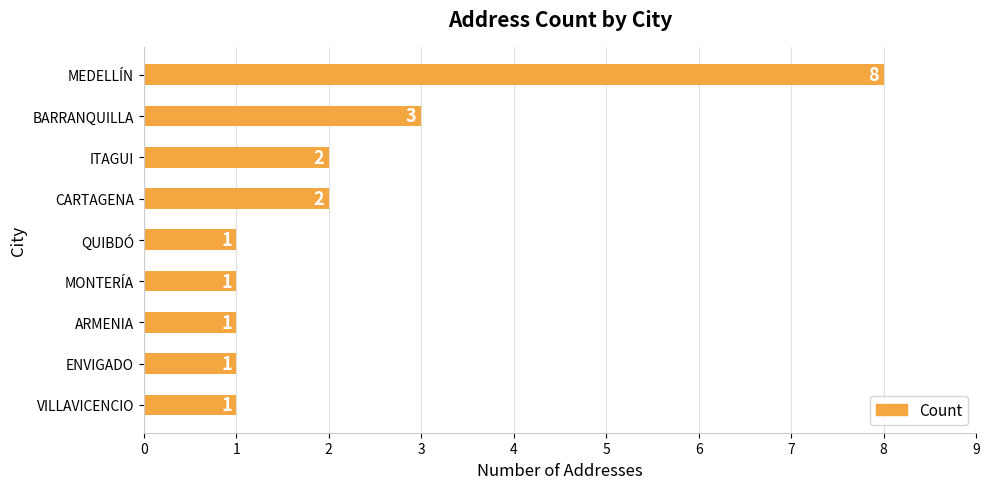

Count the number of categories in the chart.

9